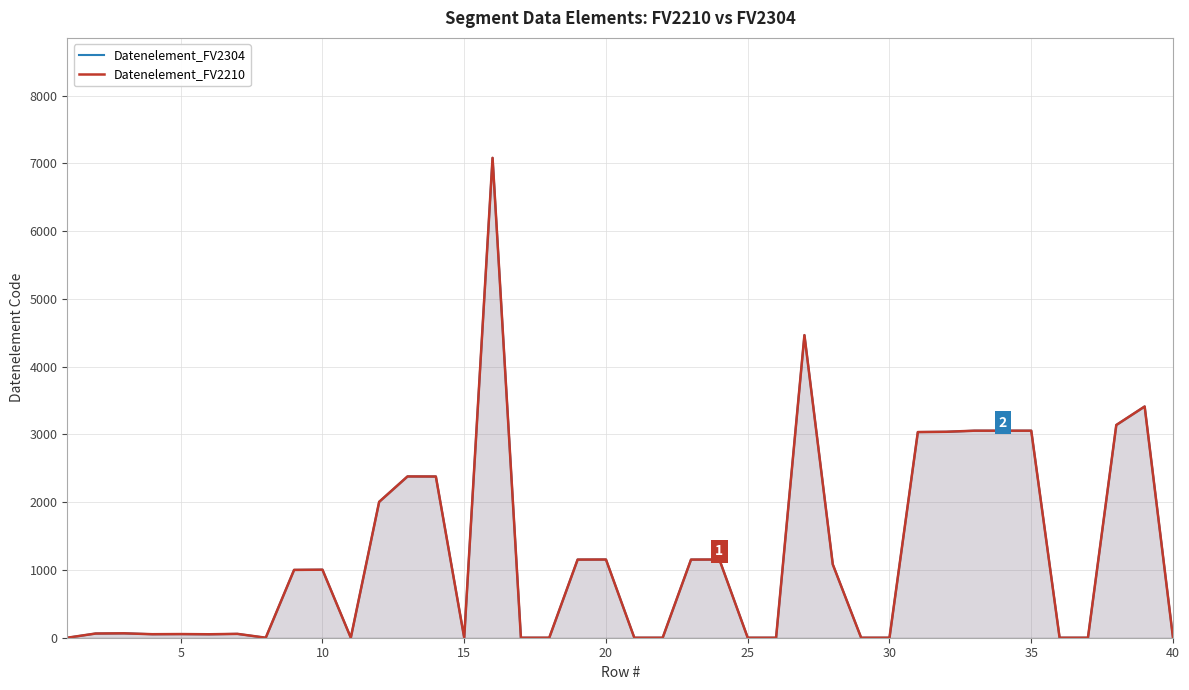

True or false: Datenelement_FV2210 and Datenelement_FV2304 cross at least once.

False